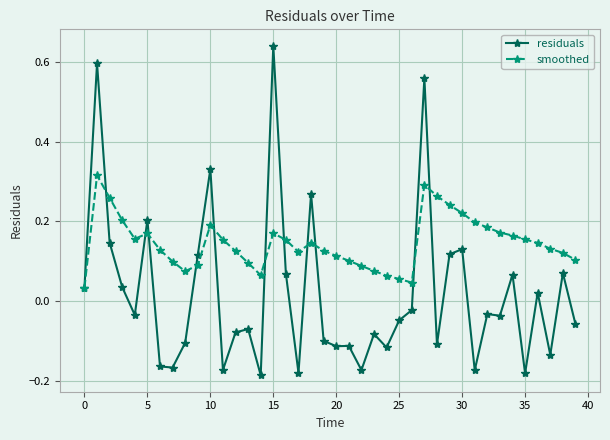

True or false: smoothed has more than 2 points higher than both neighbors.

True